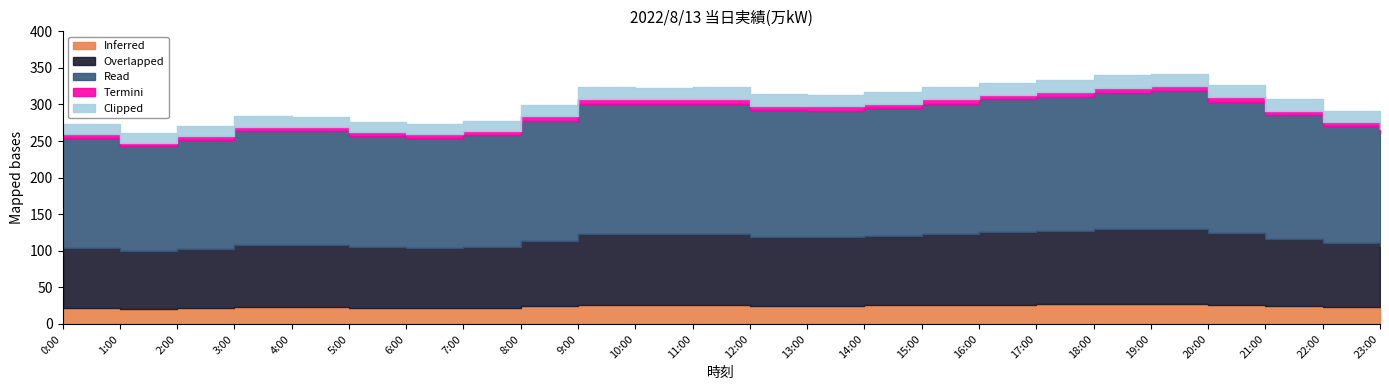

At which label is the value closest to 301?

8:00